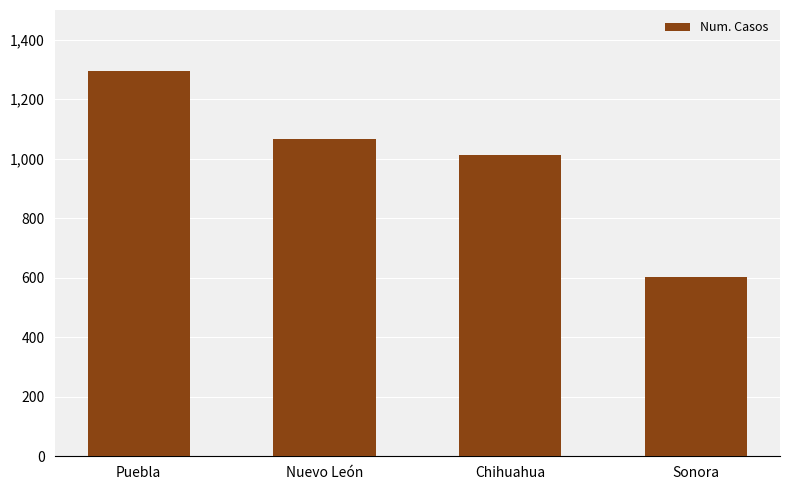

List the labels in order of value, smallest first.

Sonora, Chihuahua, Nuevo León, Puebla